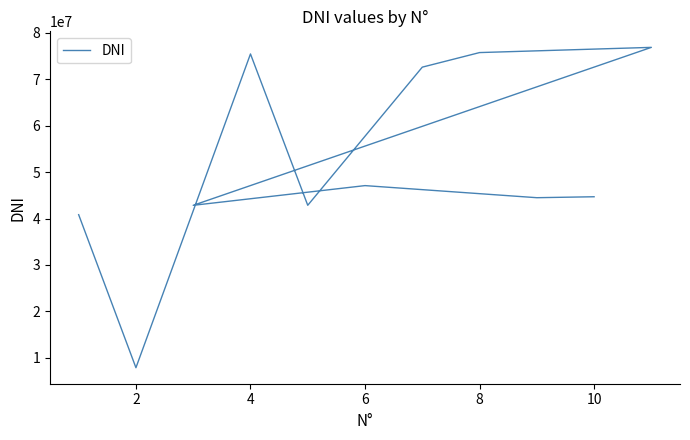

Reading left to right, list all the values displayed in this chart.

40821962	7897872	75405875	42844263	72565751	75700600	76821346	42838328	47076588	44475835	44680303